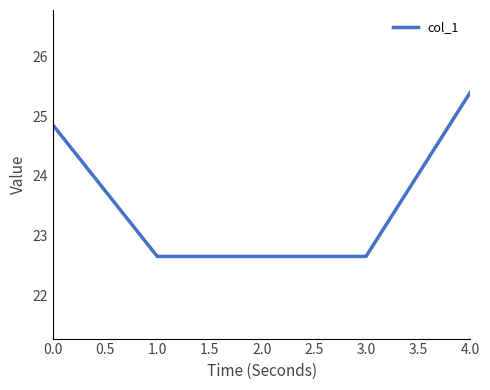

Which category has the highest value across all series?

4.0